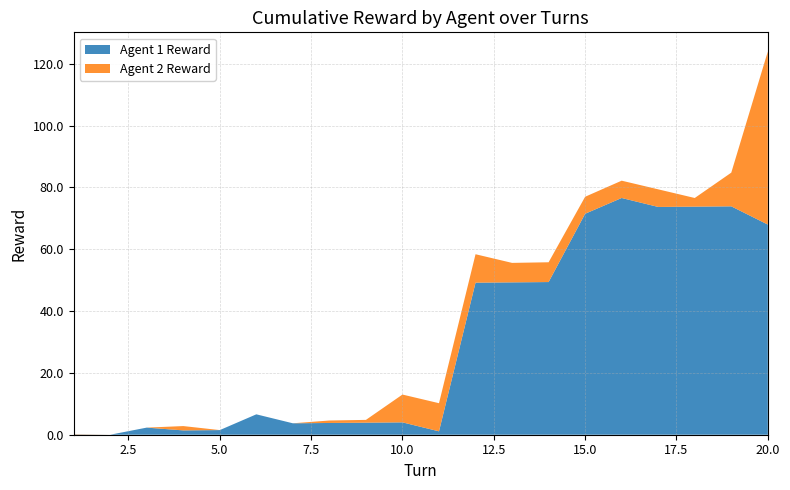

The value of Agent 1 Reward at 15.0 is 71.5. True or false?

True